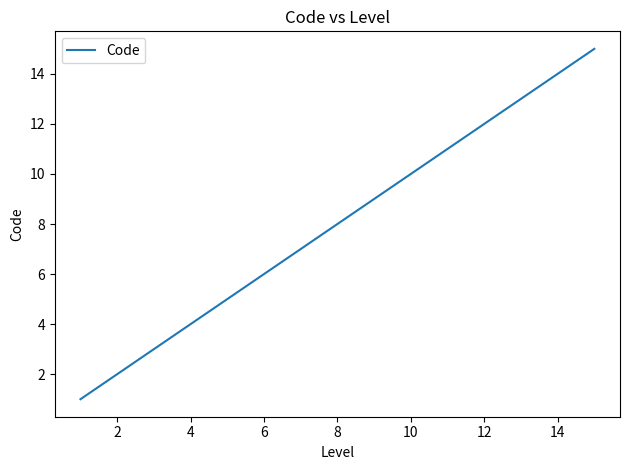

Is this an area chart (filled region under the line)?

No